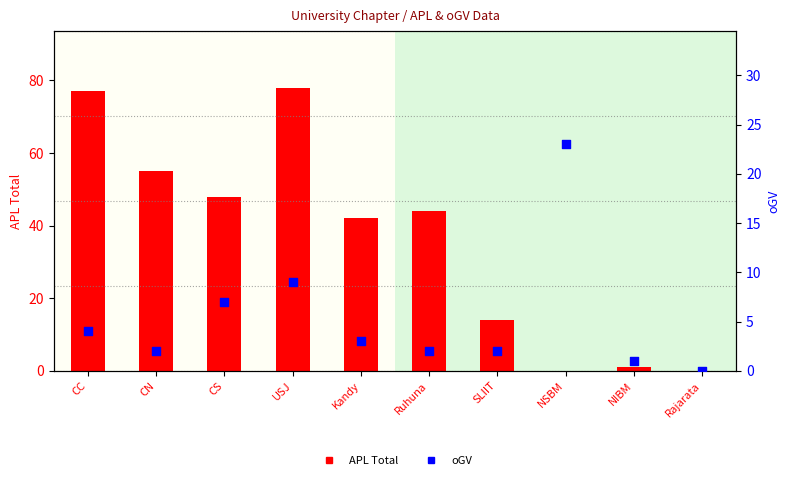

At how many categories does at least one series exceed 44?

4